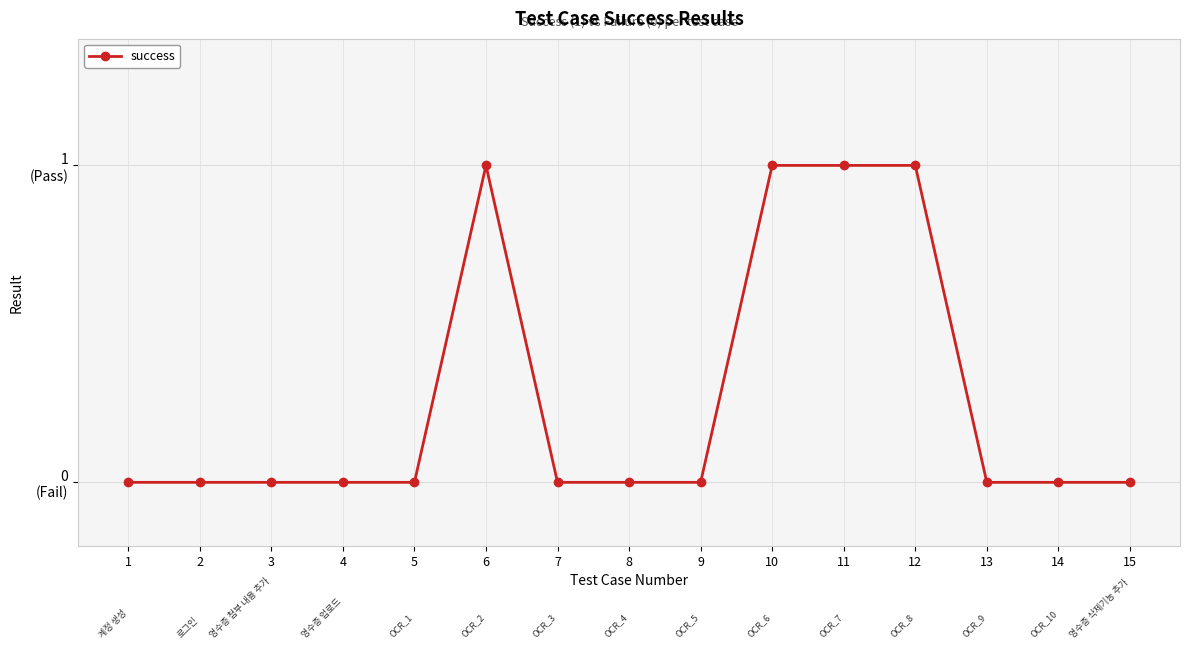

Is it true that the value at 1 is 1?

False